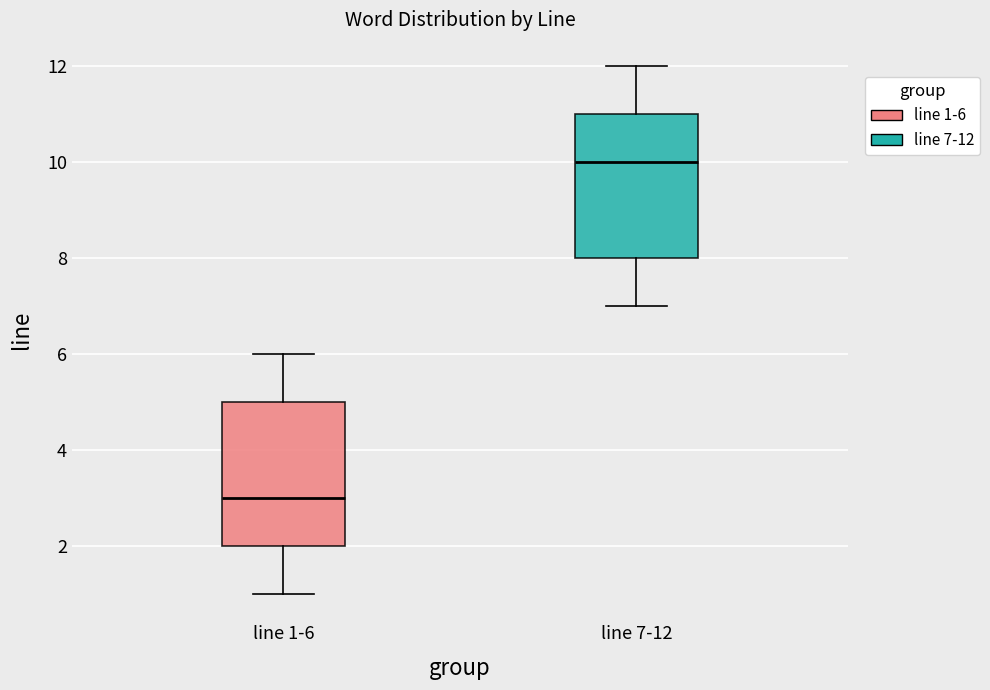

Reading left to right, transcribe this box plot: for each box, give where its median line is, the range the box spans, and where its two whiskers end, as read against the y-axis. The values are not printed on the chart, so give them approximately, as read against the axis.

line 1-6: median 3, box 2 to 5, whiskers 1 to 6
line 7-12: median 10, box 8 to 11, whiskers 7 to 12